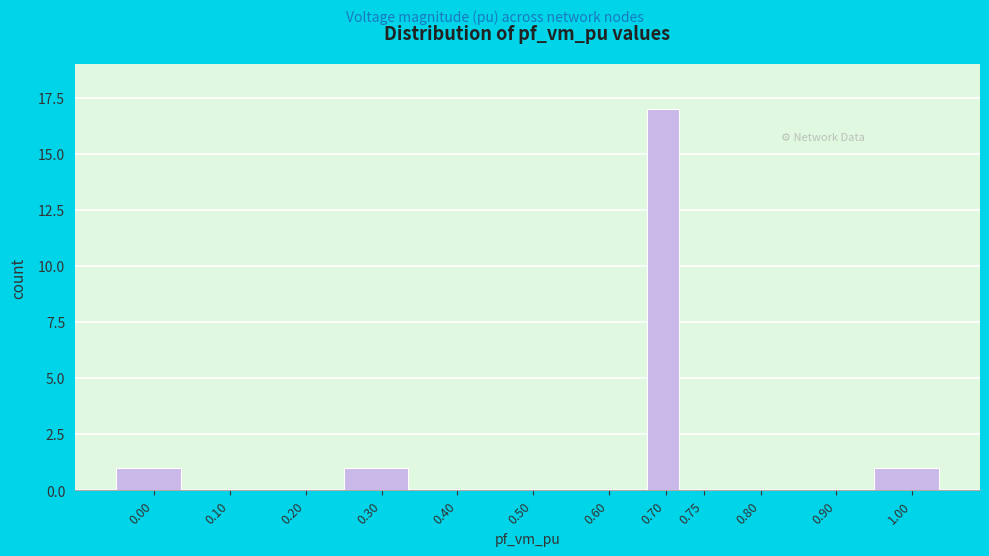

Reading left to right, what are all the values shown in this chart?

0.00=1	0.10=0	0.20=0	0.30=1	0.40=0	0.50=0	0.60=0	0.70=17	0.75=0	0.80=0	0.90=0	1.00=1